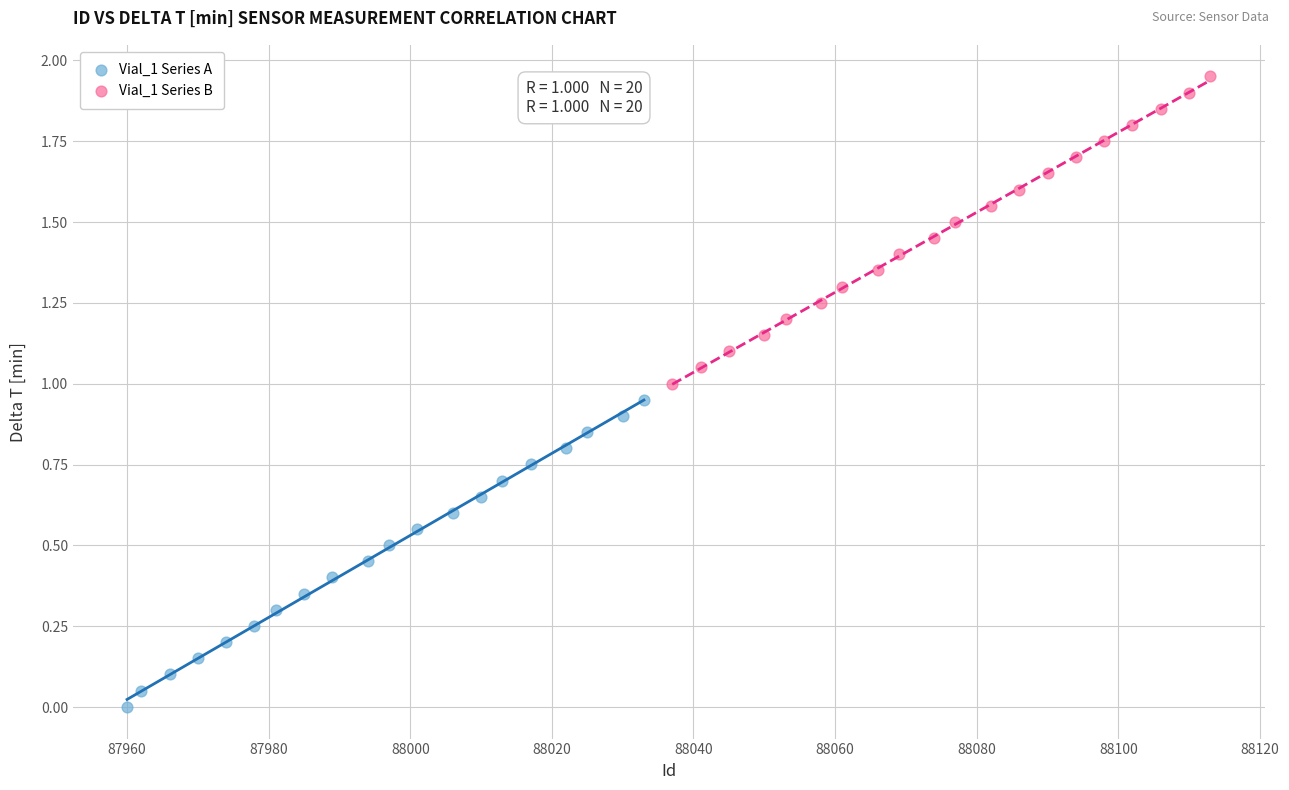

Which series contains the lowest Y value?

Vial_1 Series A